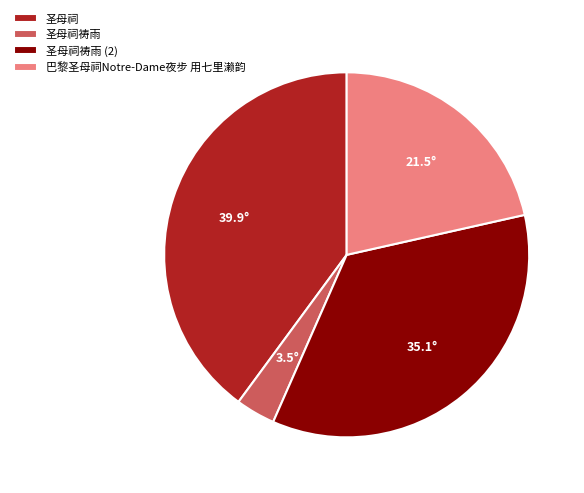

Combined, do 巴黎圣母祠Notre-Dame夜步 用七里濑韵 and 圣母祠祷雨 account for over 50%?

No